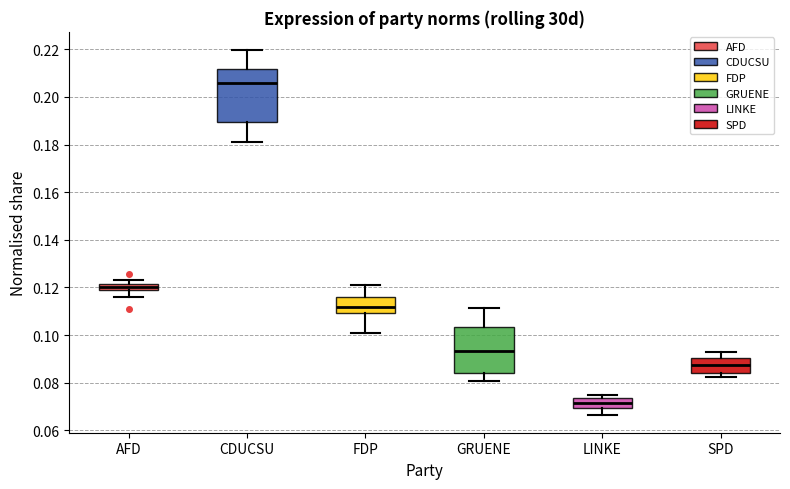

Comparing the boxes themselves (not the whiskers), which one is the tallest?

CDUCSU